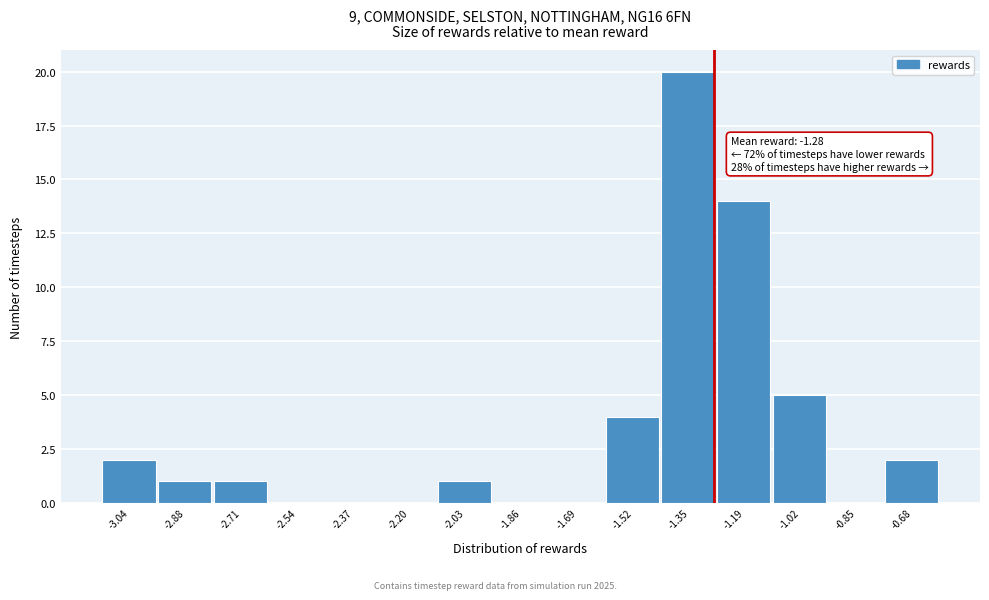

Which range on the x-axis has the tallest bar?

-1.44 to -1.26